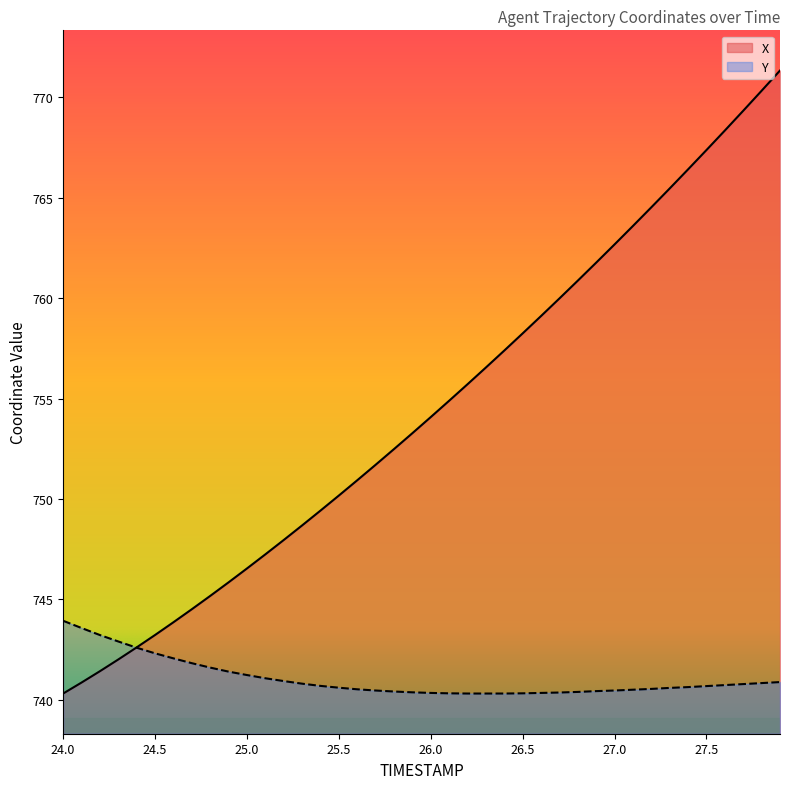

Rank the series at 25.8 from lowest to highest value.

Y, X